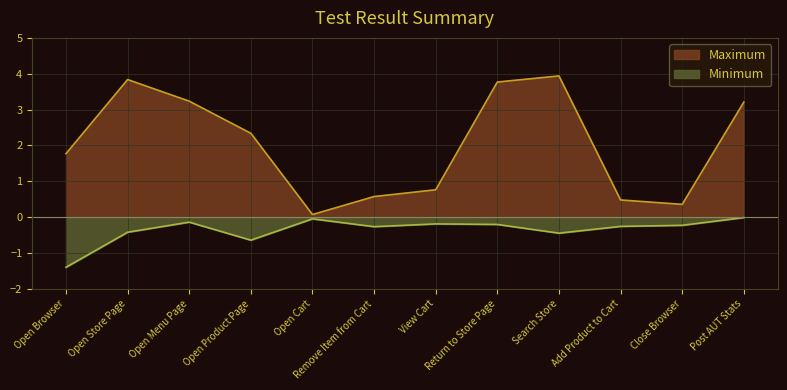

Reading right to left, what are all the values shown in this chart?

Minimum: -0.0	-0.2	-0.3	-0.4	-0.2	-0.2	-0.3	-0.0	-0.6	-0.1	-0.4	-1.4
Maximum: 3.2	0.4	0.5	3.9	3.8	0.8	0.6	0.1	2.3	3.2	3.8	1.8